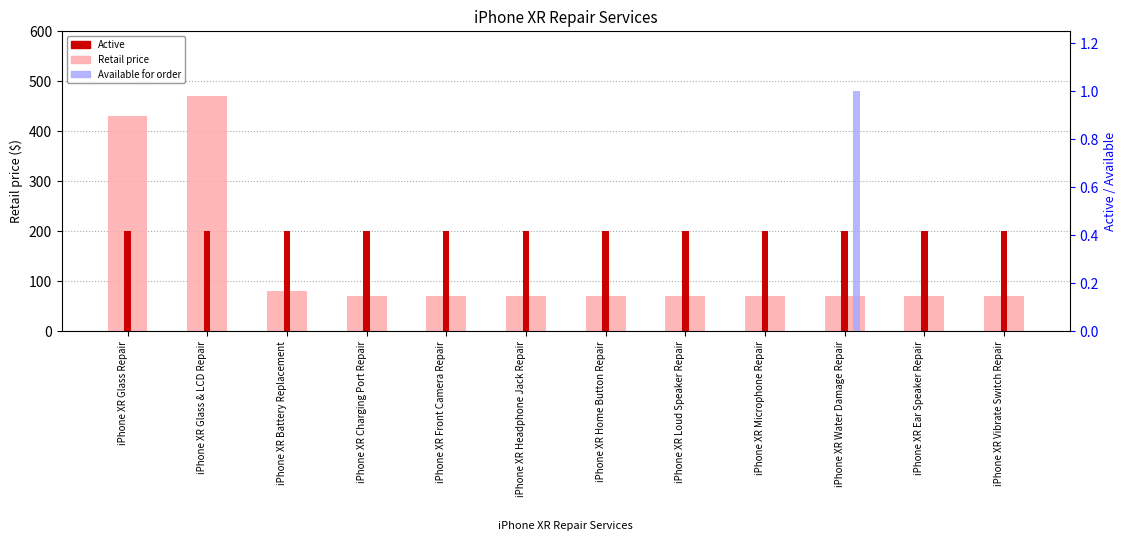

At iPhone XR Headphone Jack Repair, list the series in order from largest to smallest.

Active, Retail price, Available for order